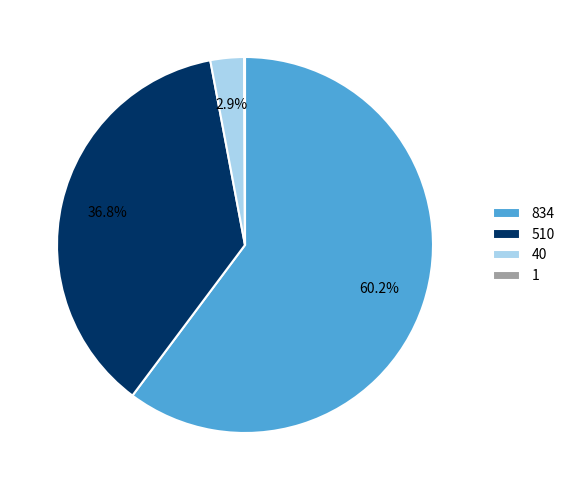

Which category has the biggest portion of the pie?

834